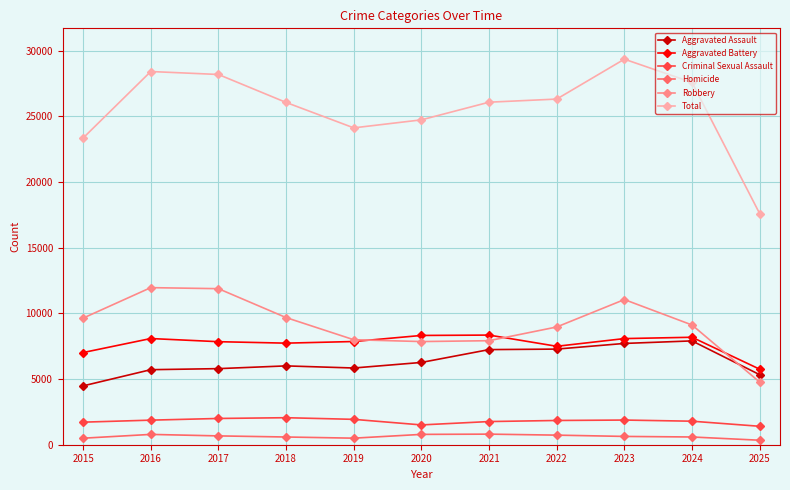

List the series in order of their peak value, lowest first.

Homicide, Criminal Sexual Assault, Aggravated Assault, Aggravated Battery, Robbery, Total